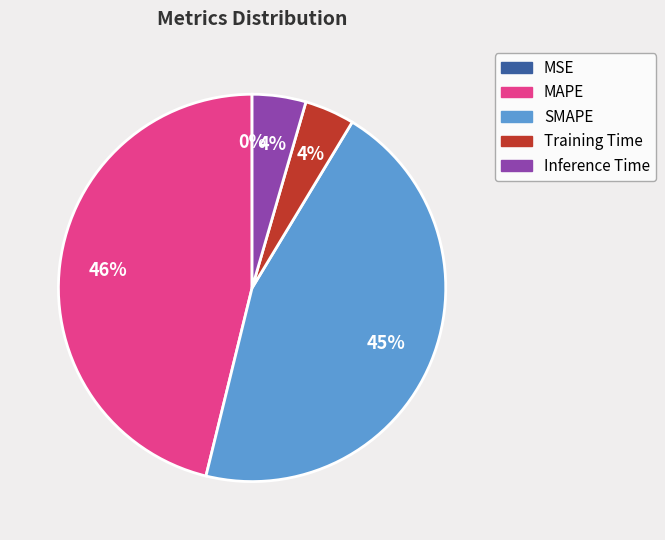

Is SMAPE the majority of the pie?

No